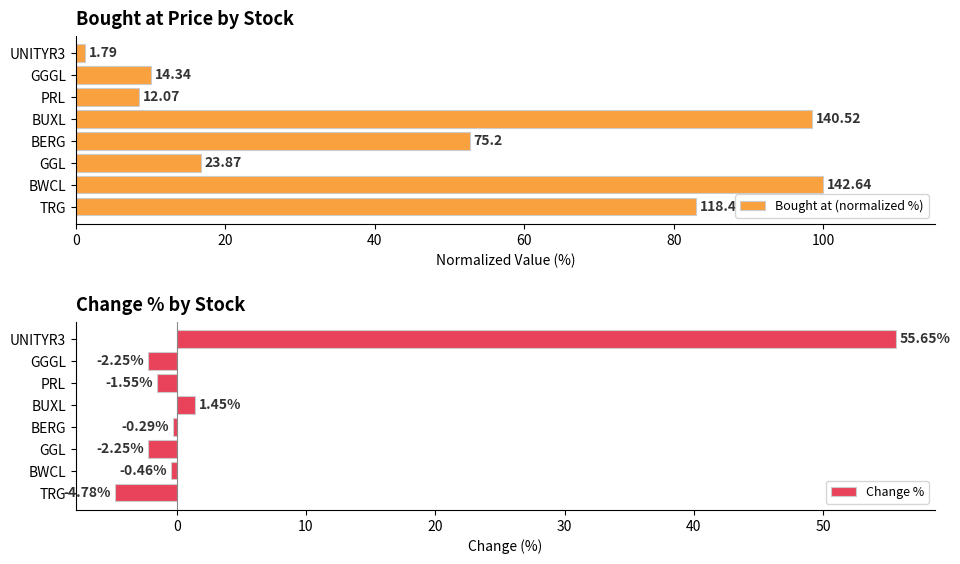

At which label is Change % closest to 25?

BUXL